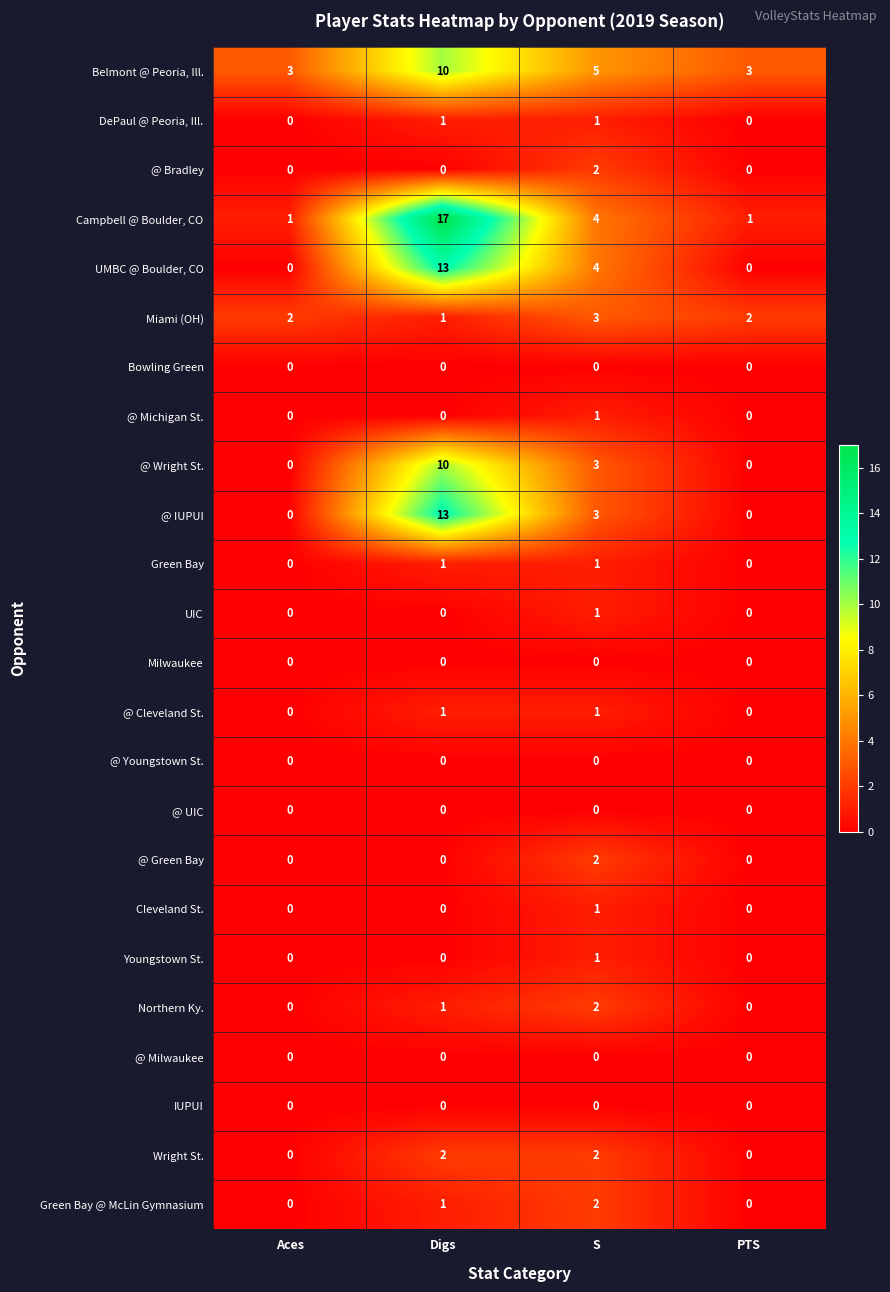

What is the sum of all @ Wright St. values?

13